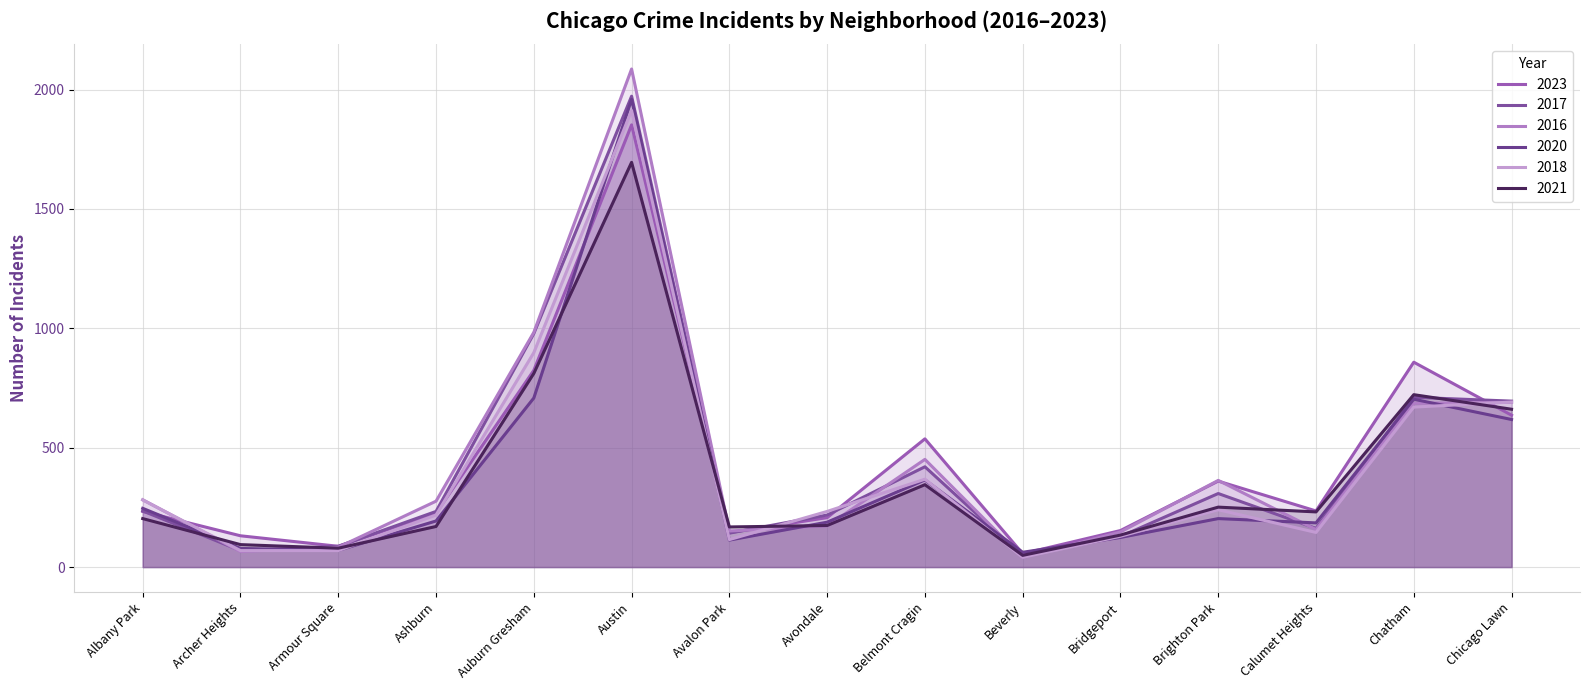

What is the value of the 2018 point at the 15th from the left?

691